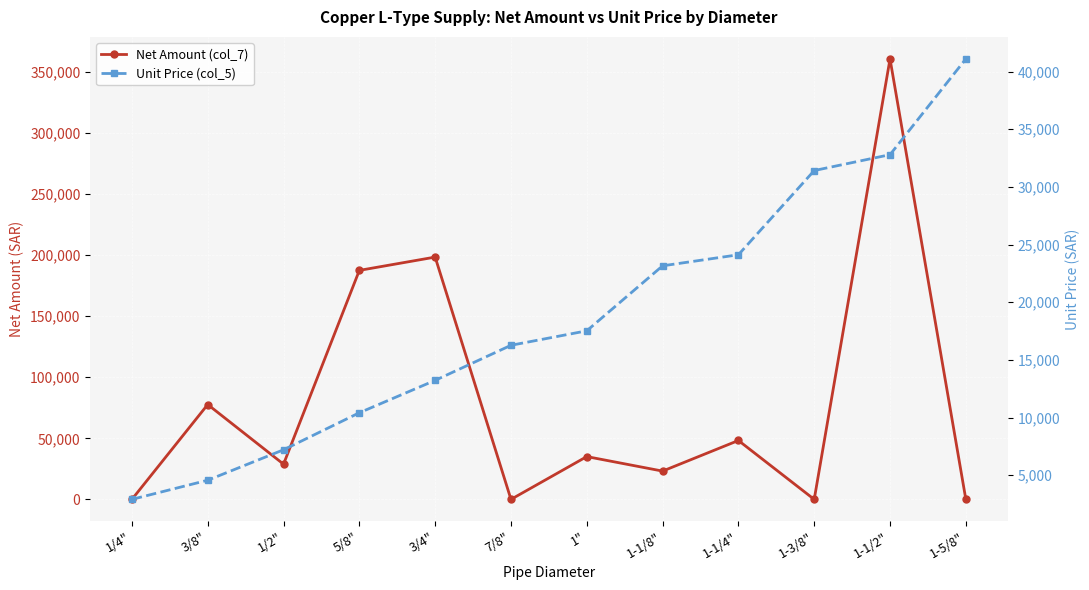

How many times do Unit Price (col_5) and Net Amount (col_7) cross each other?

6